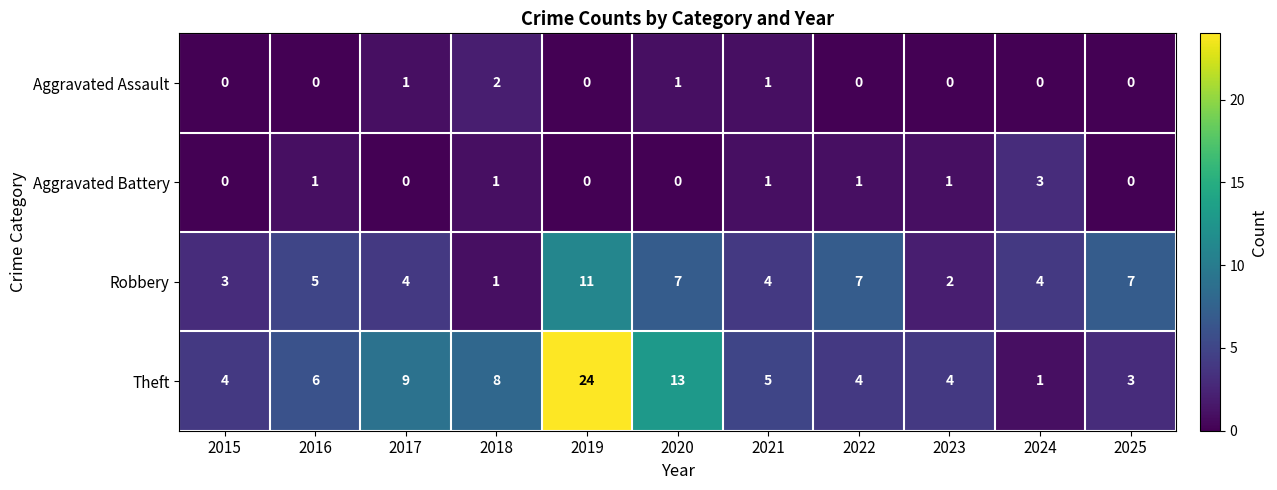

How many categories are shown in the chart?

11